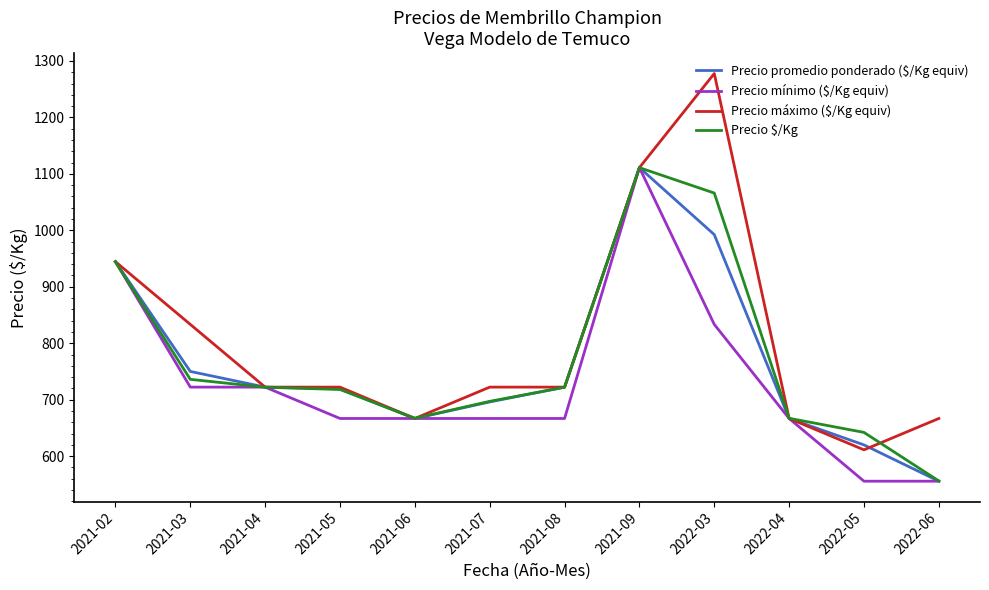

What is the greatest value displayed?

1277.8